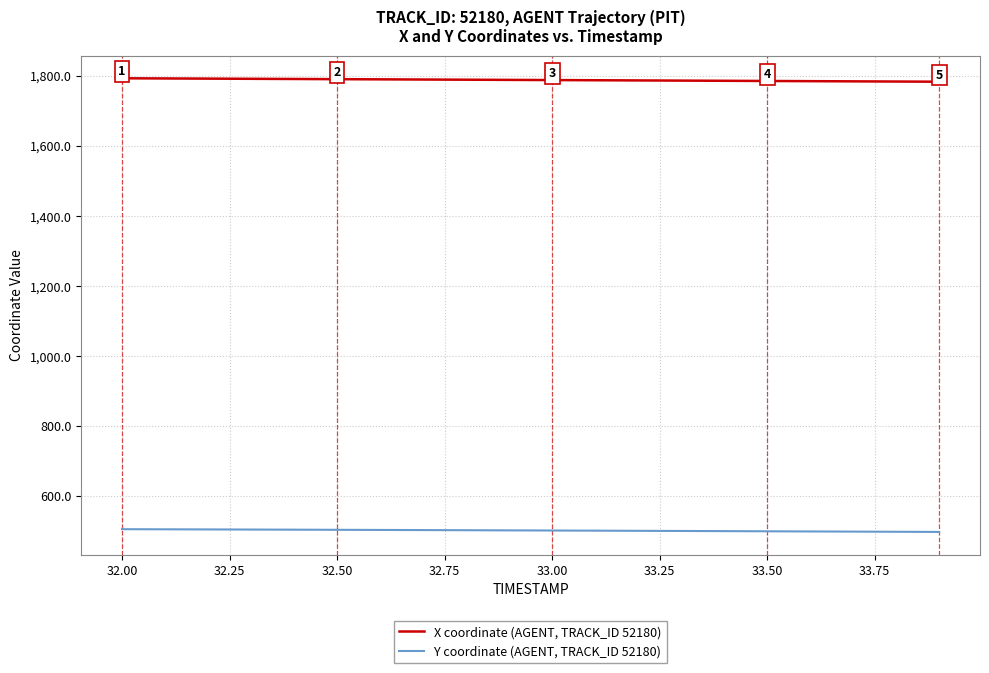

What is the maximum value for Y coordinate (AGENT, TRACK_ID 52180)?

505.1